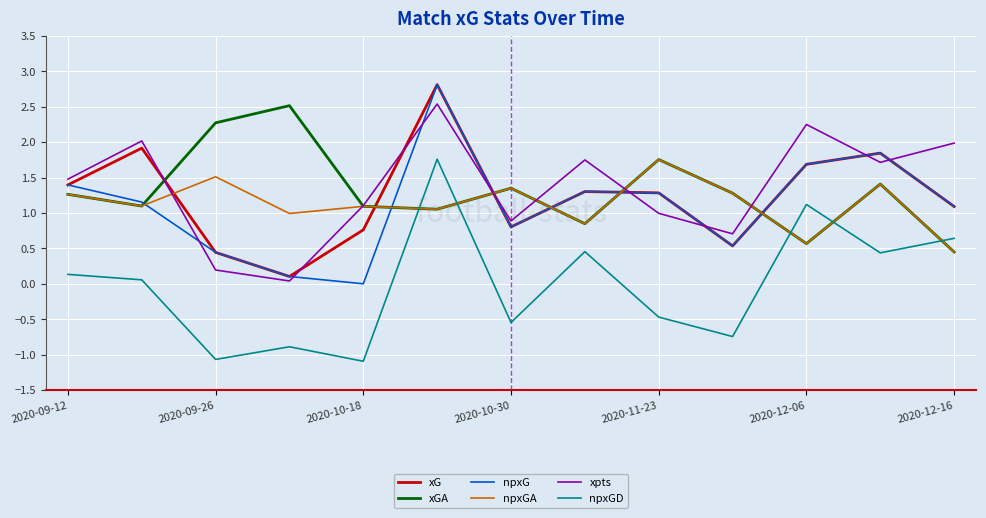

How many positive values does the npxGD series have?

7